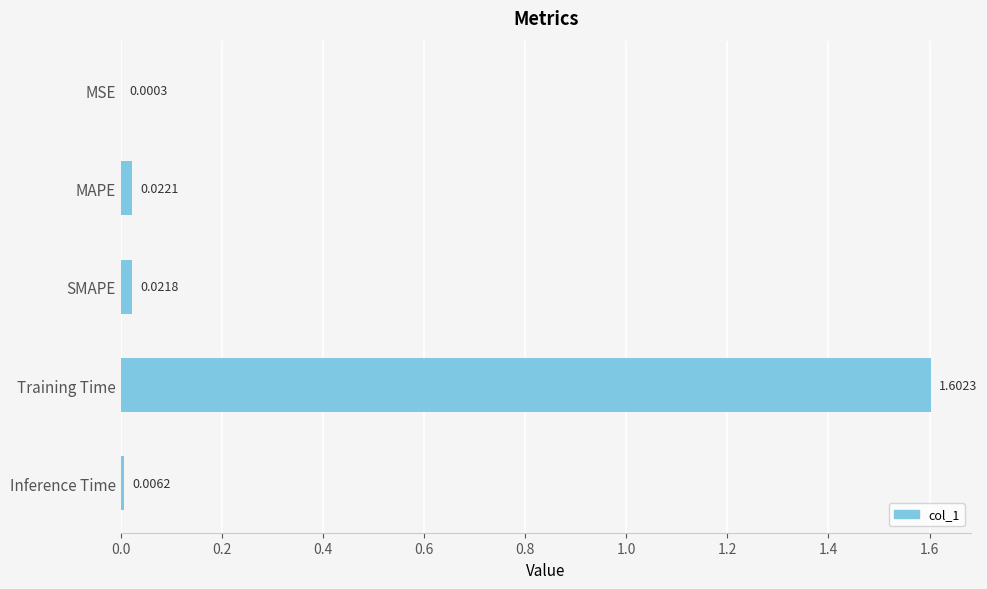

Does the chart contain stacked bars?

No